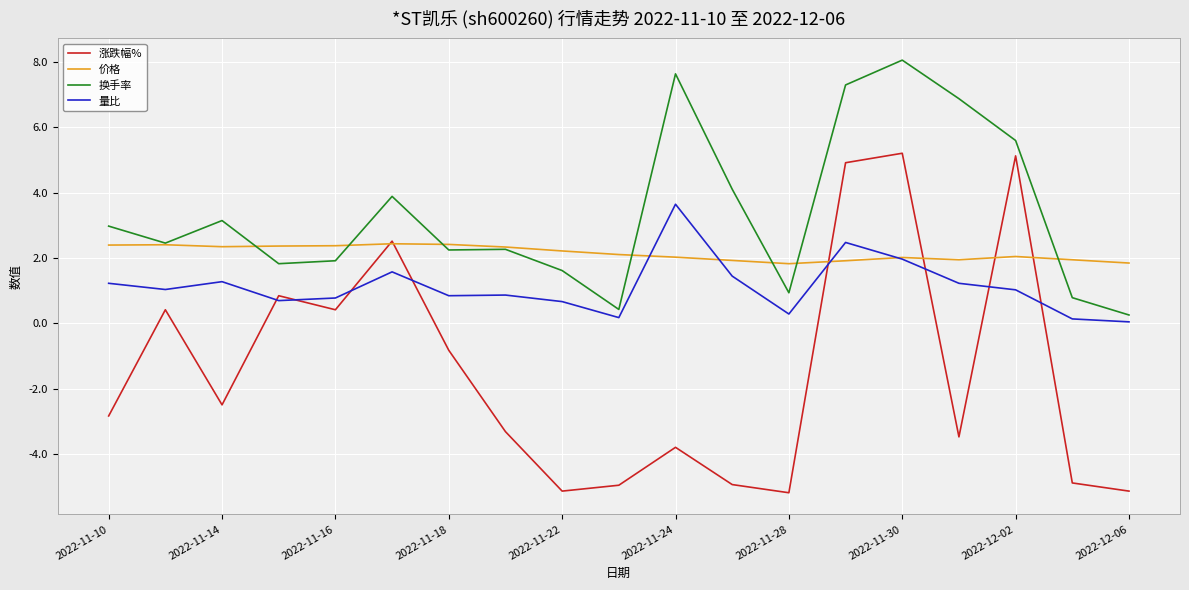

What is the difference between the maximum and minimum values in the 量比 series?

3.6